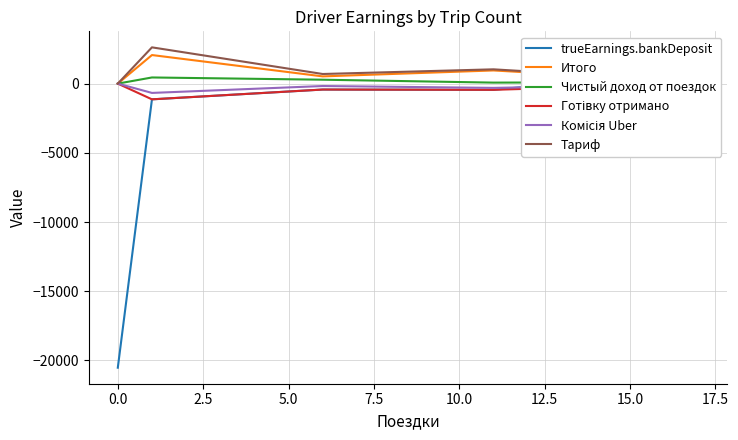

Is the value of Комісія Uber at 2.5 greater than the value of Чистый доход от поездок at 7.5?

No